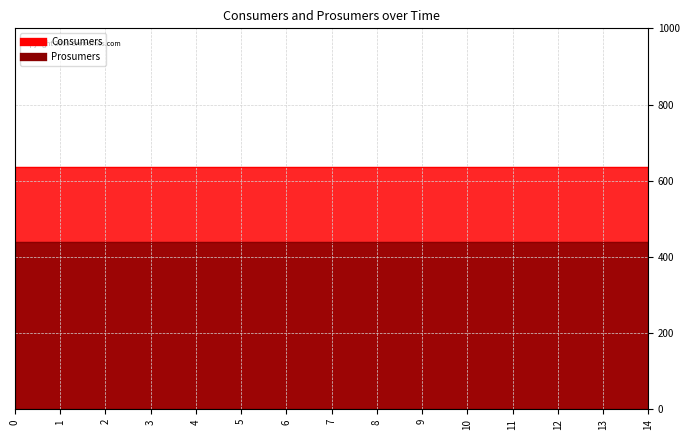

What are all the series names shown in the legend?

Consumers, Prosumers